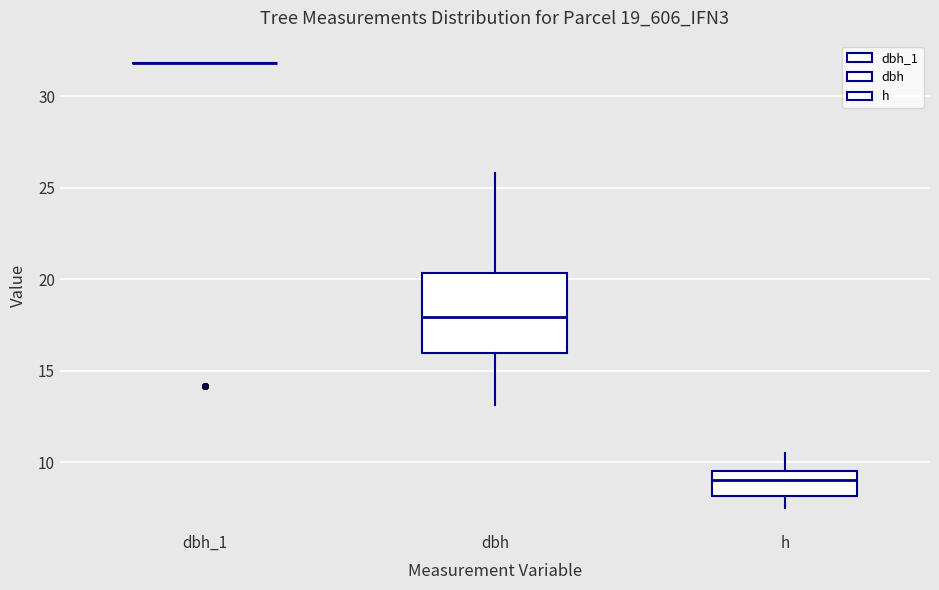

Reading left to right, read every box against the y-axis: the position of its median line, the range the box covers, and the ends of its whiskers. The values are not printed on the chart, so give them approximately, as read against the axis.

dbh_1: box collapsed to a line at 32.0, whiskers 32.0 to 32.0
dbh: median 18.0, box 16.0 to 20.5, whiskers 13.0 to 26.0
h: median 9.0, box 8.0 to 9.5, whiskers 7.5 to 10.5